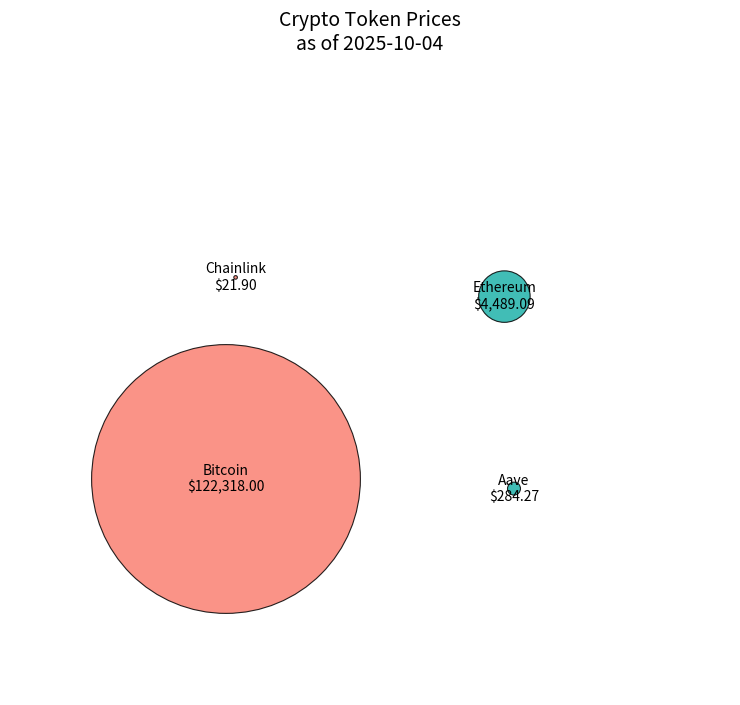

Which category accounts for the majority?

Bitcoin